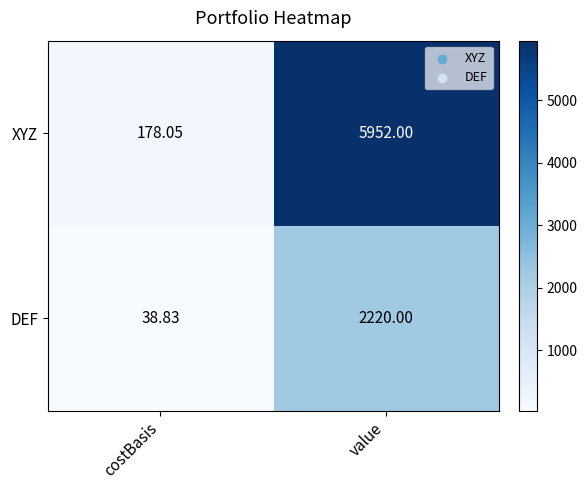

Which label corresponds to the smallest value in the chart?

costBasis